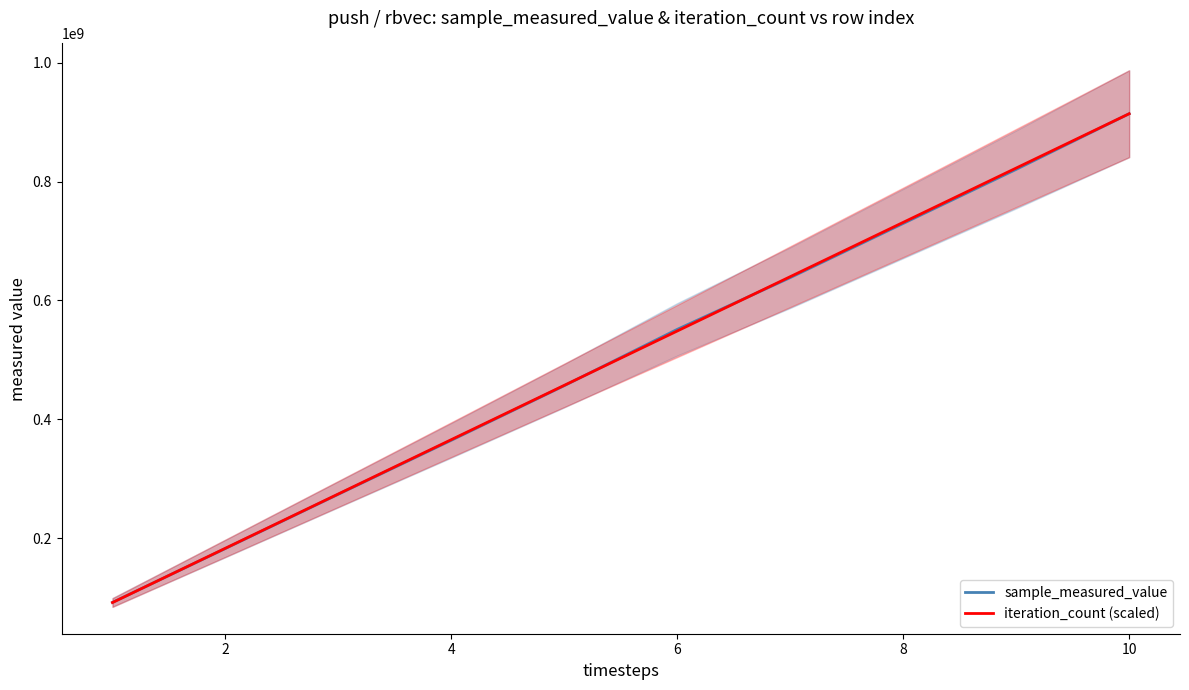

At how many categories does at least one series exceed 330335978?

7